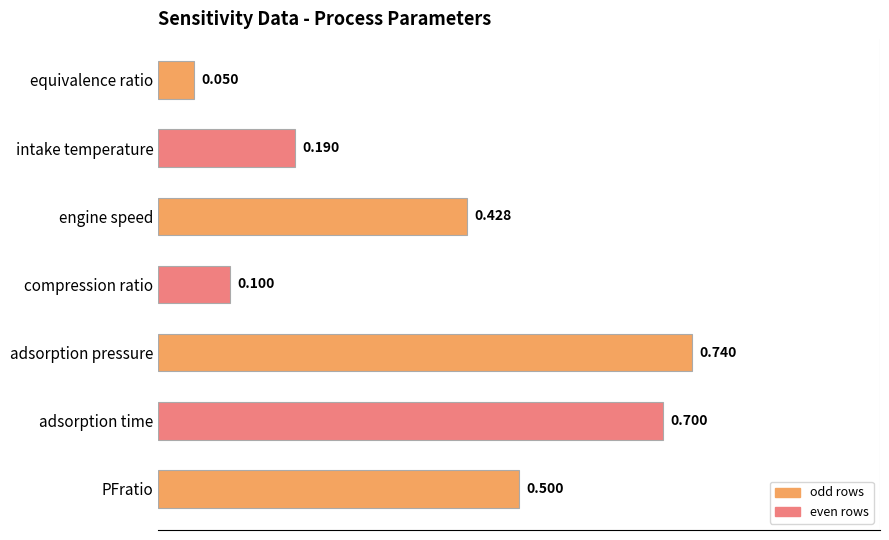

List the labels in order of value, largest first.

adsorption pressure, adsorption time, PFratio, engine speed, intake temperature, compression ratio, equivalence ratio